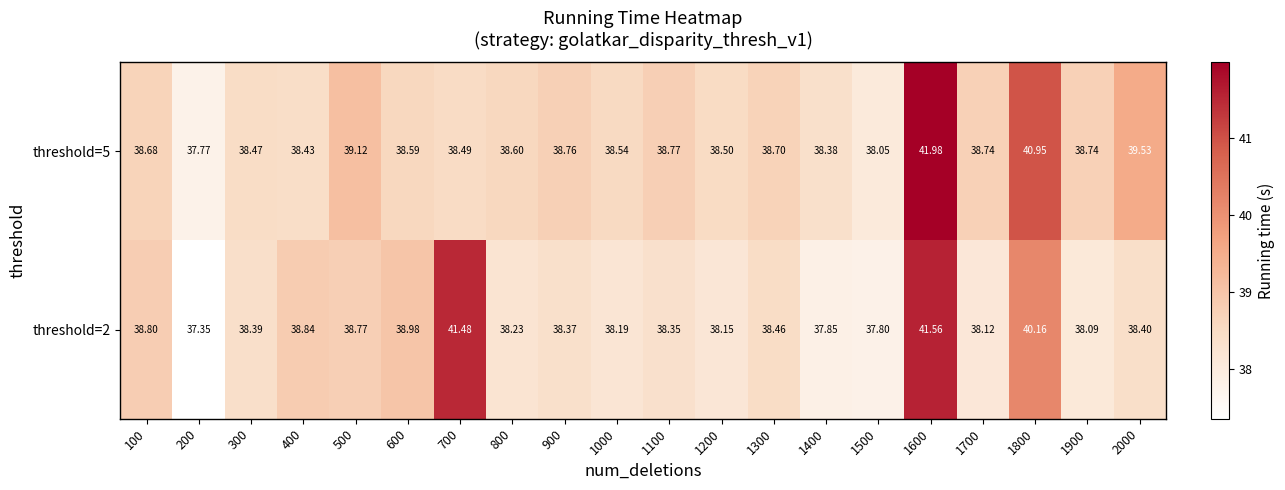

How many categories are shown in the chart?

20